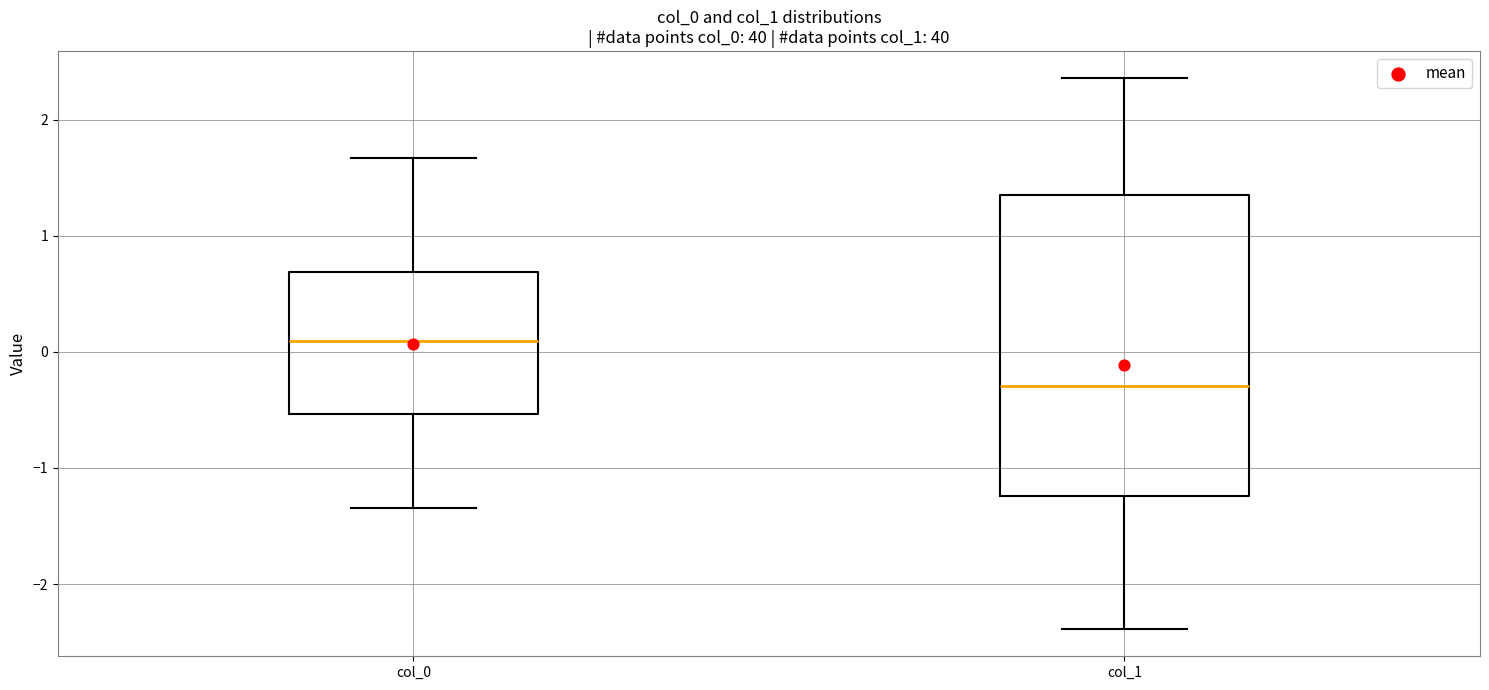

Comparing the boxes themselves (not the whiskers), which one is the tallest?

col_1